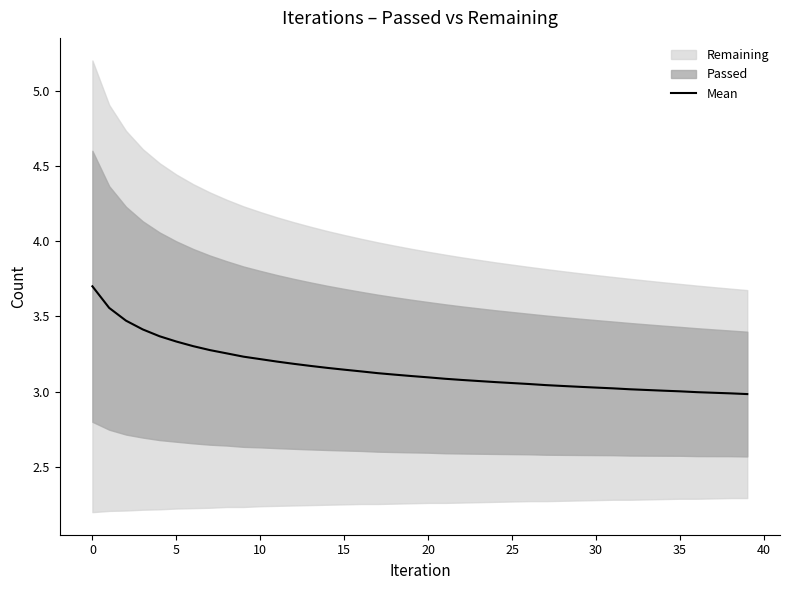

What is the change in value from 13 to 31?

-0.1